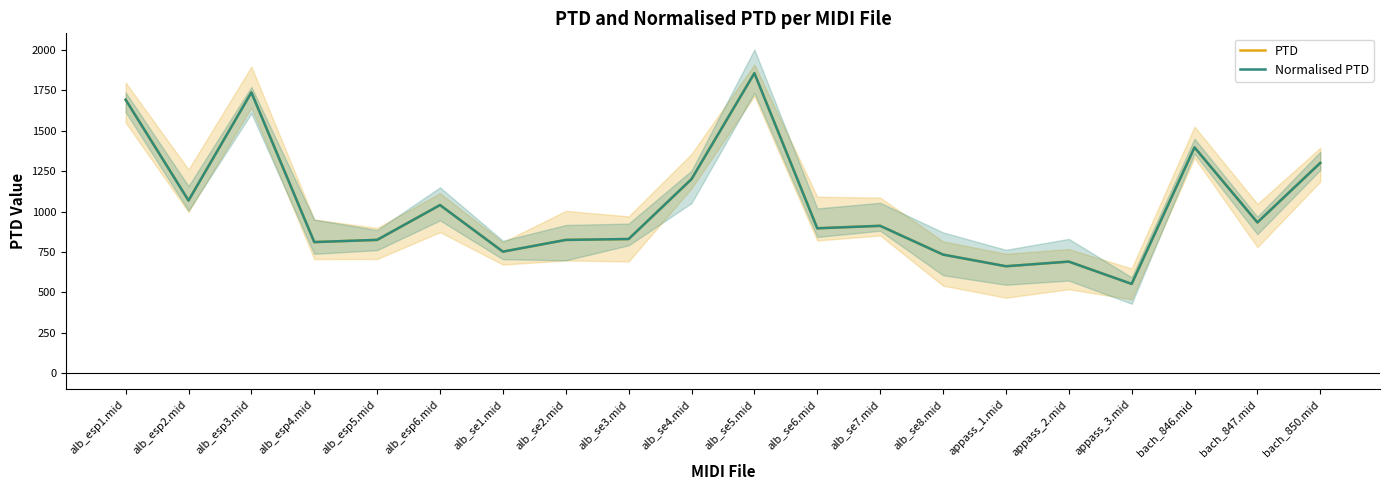

At which category is the sum across all series the highest?

alb_se5.mid